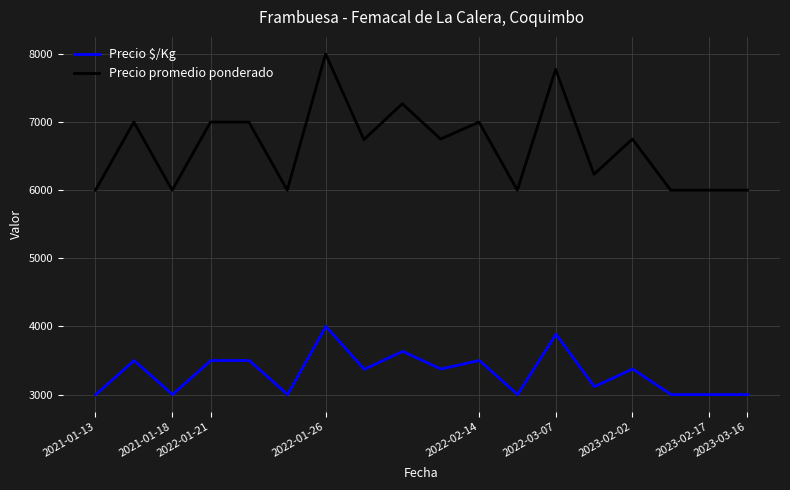

What is the difference between the maximum and minimum values in the Precio promedio ponderado series?

2000